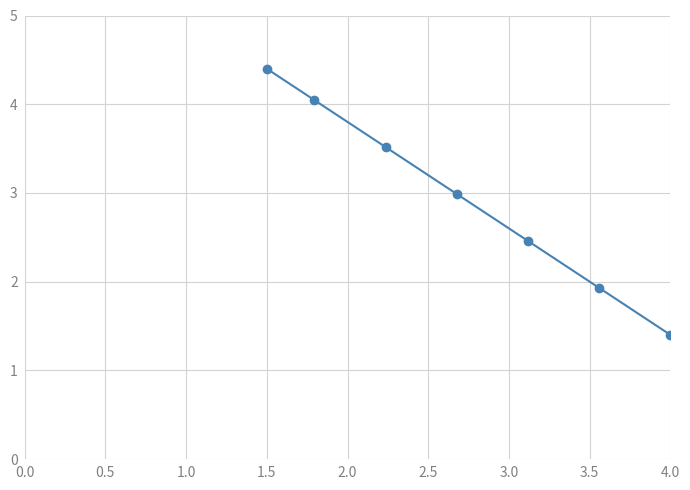

True or false: there are more than 2 points higher than both neighbors.

False